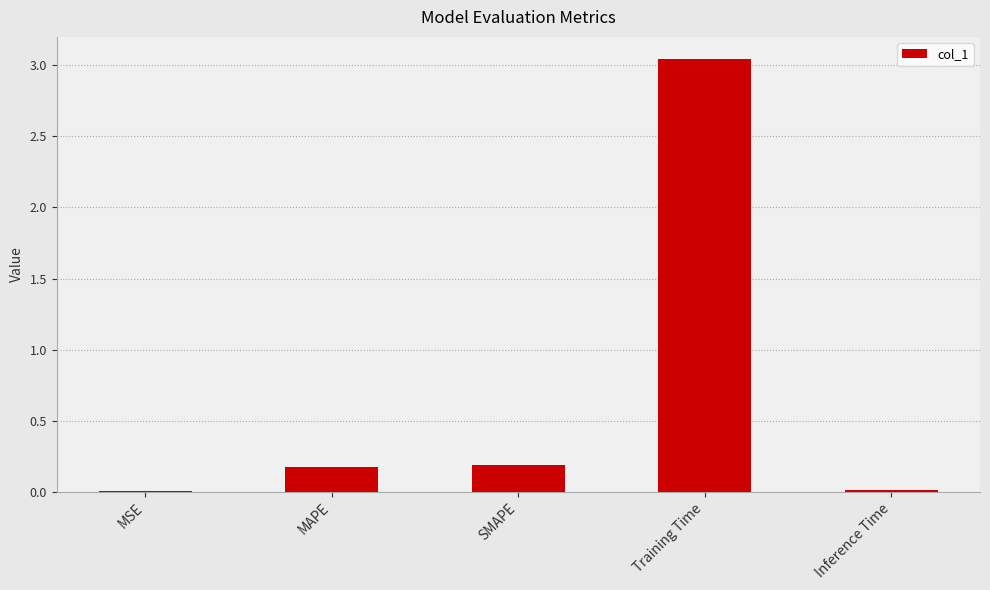

Which label corresponds to the largest value in the chart?

Training Time